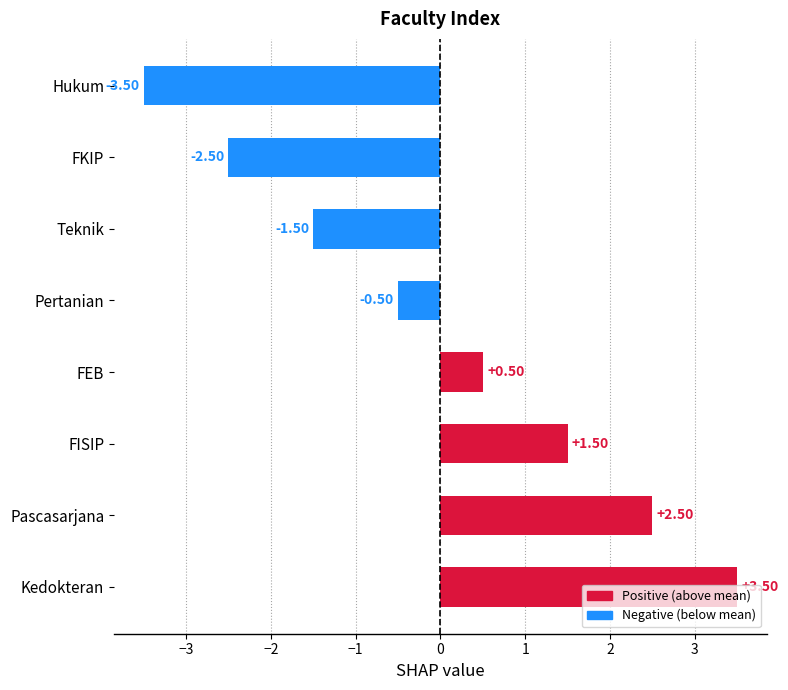

How many bars are there in total?

8